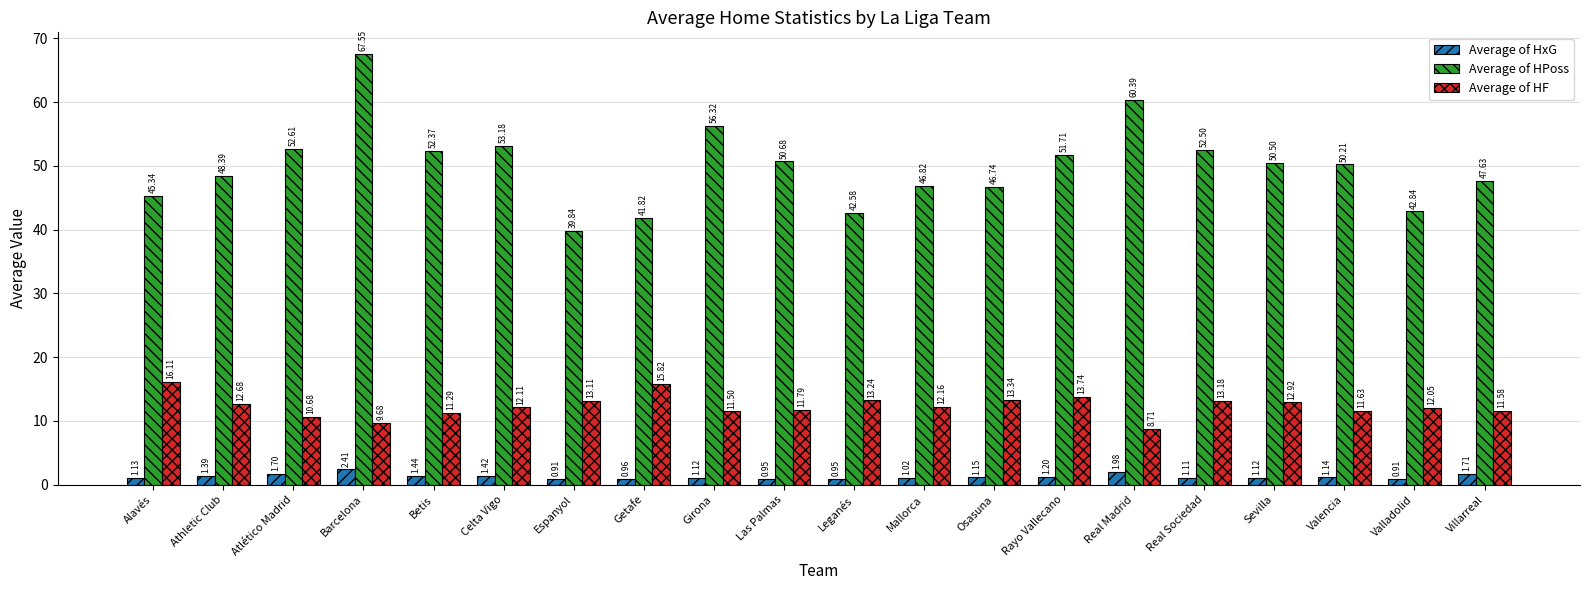

What is the difference between the maximum and minimum values in the Average of HPoss series?

27.7